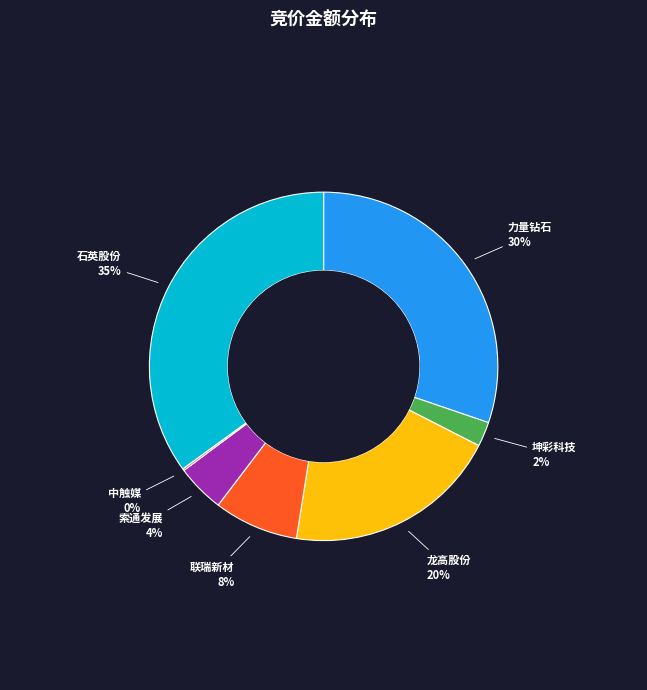

To the nearest percent, what percentage of the pie is 石英股份?

35%